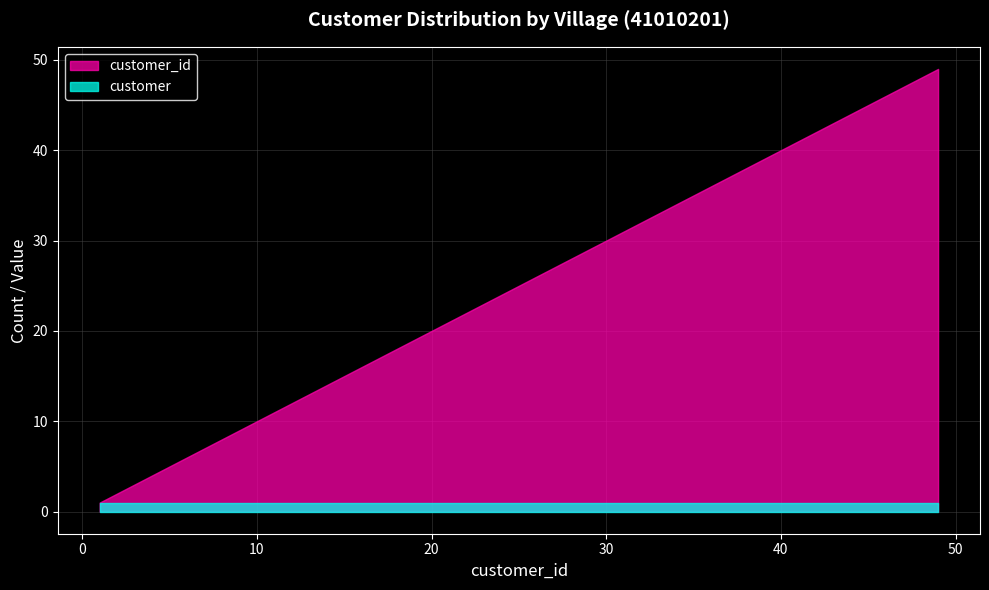

Reading left to right, transcribe all the data shown in this chart.

customer_id: 1=1	2=2	3=3	5=5	7=7	8=8	9=9	10=10	11=11	12=12	13=13	14=14	16=16	17=17	18=18	19=19	20=20	21=21	22=22	23=23	24=24	25=25	26=26	27=27	28=28	29=29	30=30	31=31	33=33	34=34	39=39	41=41	42=42	43=43	44=44	45=45	46=46	47=47	48=48	49=49
customer: 1=1	2=1	3=1	5=1	7=1	8=1	9=1	10=1	11=1	12=1	13=1	14=1	16=1	17=1	18=1	19=1	20=1	21=1	22=1	23=1	24=1	25=1	26=1	27=1	28=1	29=1	30=1	31=1	33=1	34=1	39=1	41=1	42=1	43=1	44=1	45=1	46=1	47=1	48=1	49=1